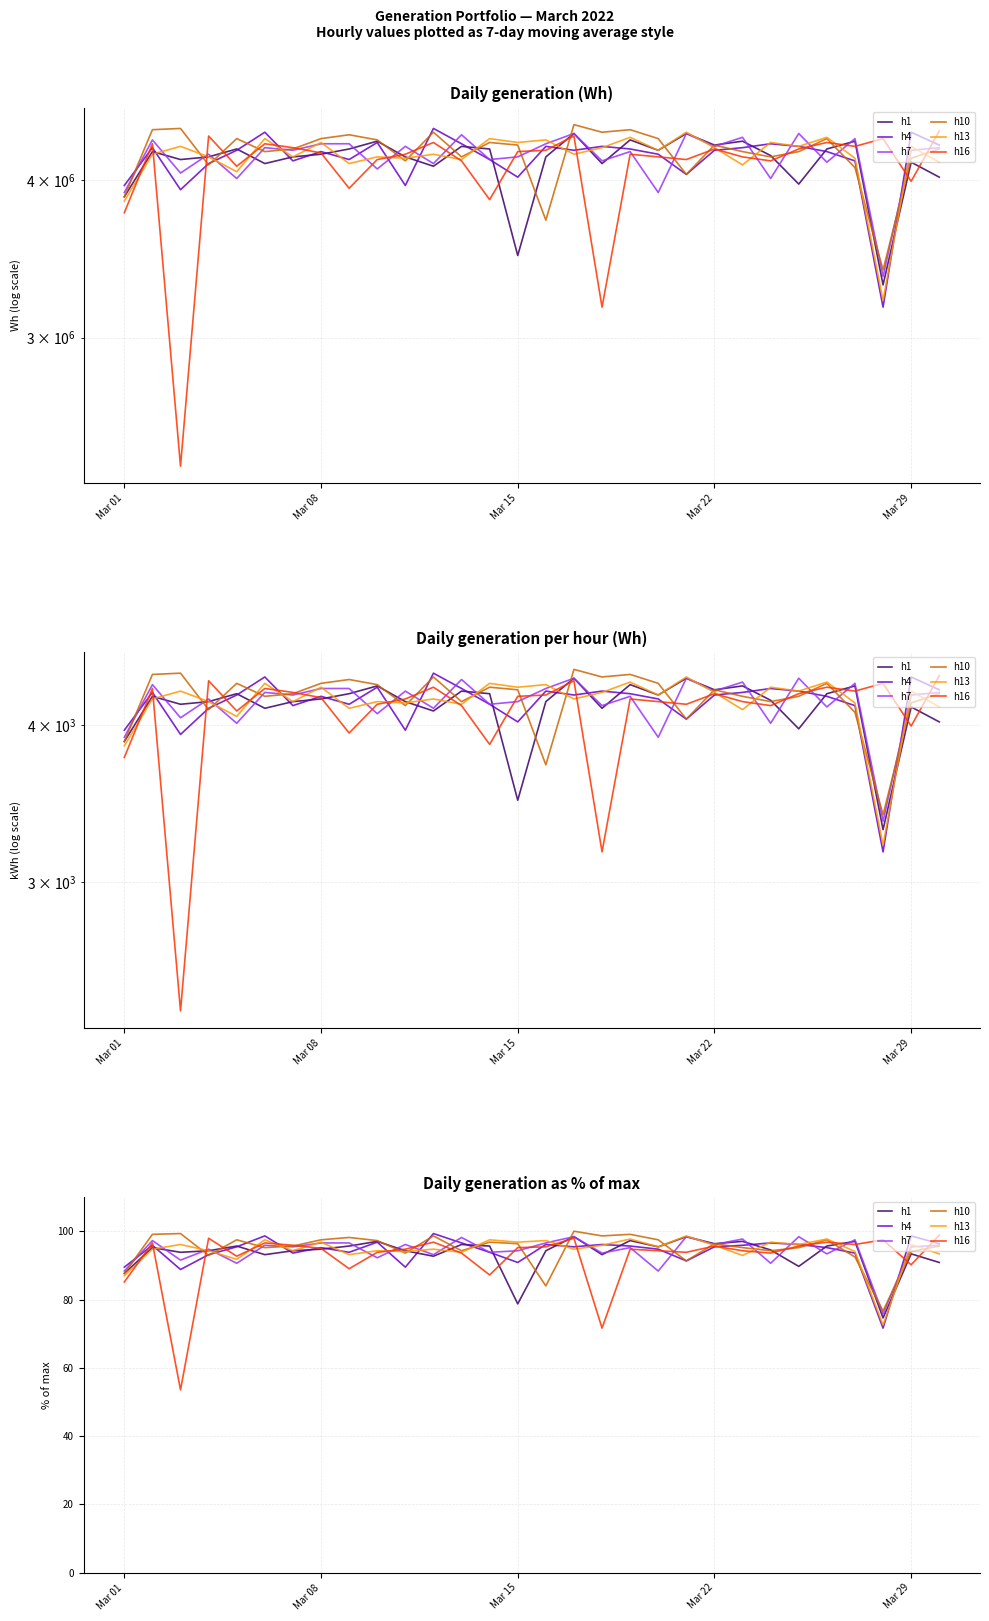

Count the number of data series in this chart.

6